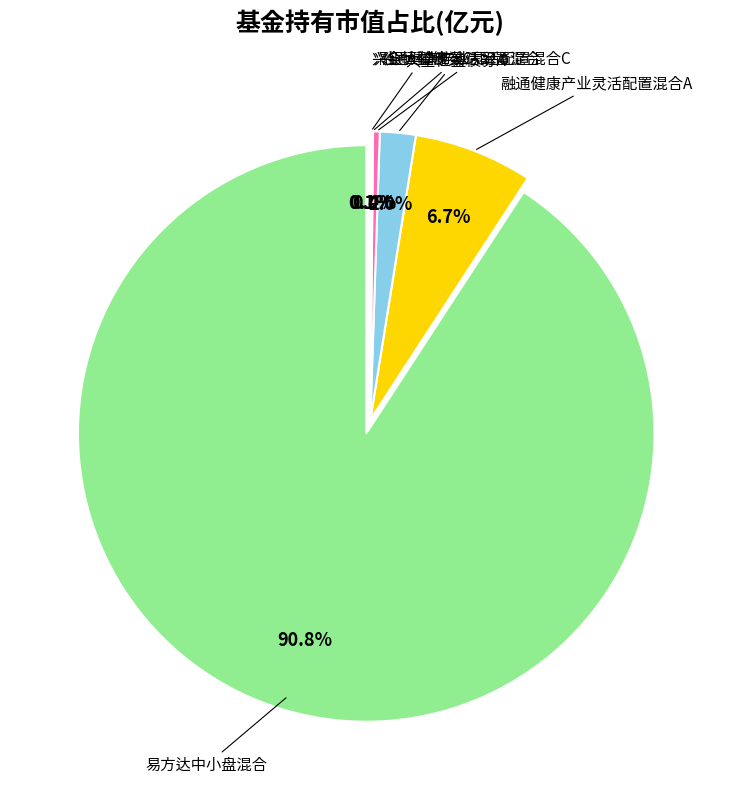

Is it true that 融通健康产业灵活配置混合A is 7% of the pie?

True